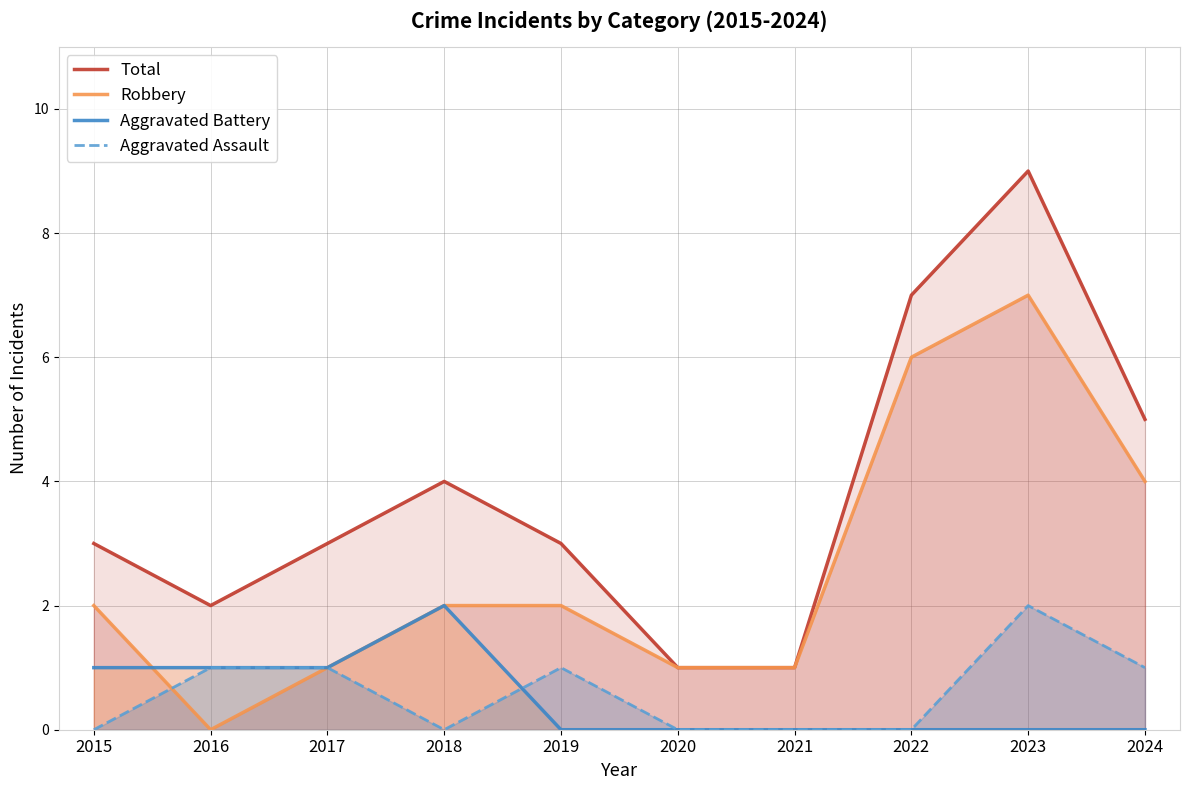

Reading left to right, transcribe all the data shown in this chart.

Total: 2015=3	2016=2	2017=3	2018=4	2019=3	2020=1	2021=1	2022=7	2023=9	2024=5
Robbery: 2015=2	2016=0	2017=1	2018=2	2019=2	2020=1	2021=1	2022=6	2023=7	2024=4
Aggravated Battery: 2015=1	2016=1	2017=1	2018=2	2019=0	2020=0	2021=0	2022=0	2023=0	2024=0
Aggravated Assault: 2015=0	2016=1	2017=1	2018=0	2019=1	2020=0	2021=0	2022=0	2023=2	2024=1